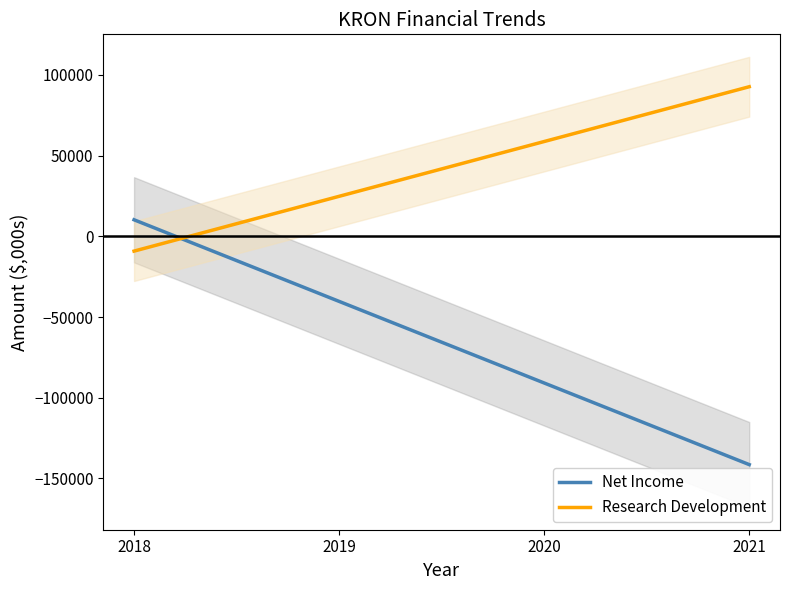

What is the sum of all Research Development values?

8350000.0